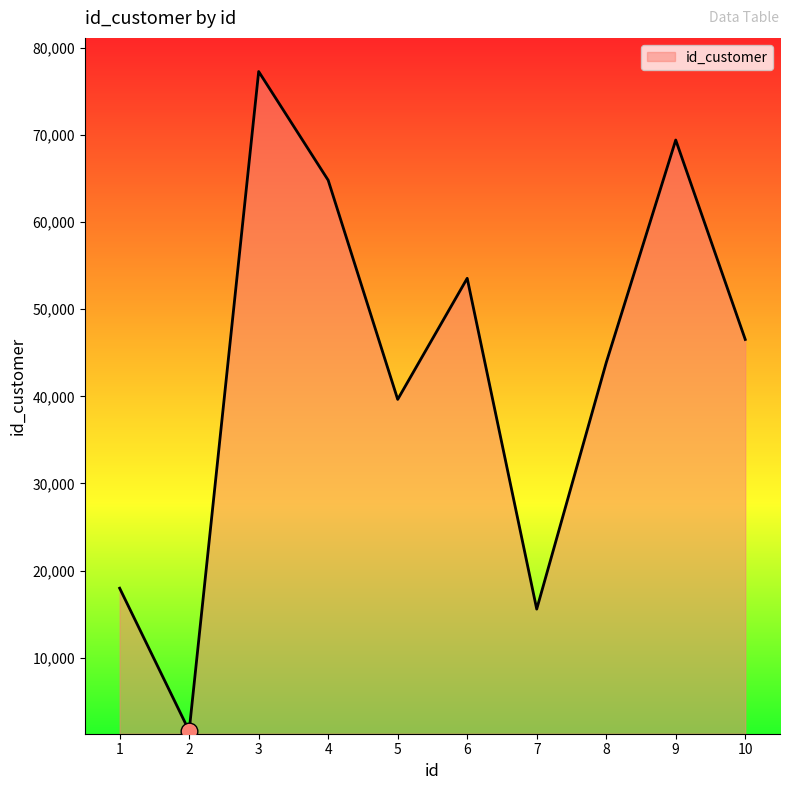

What is the greatest value displayed?

77288